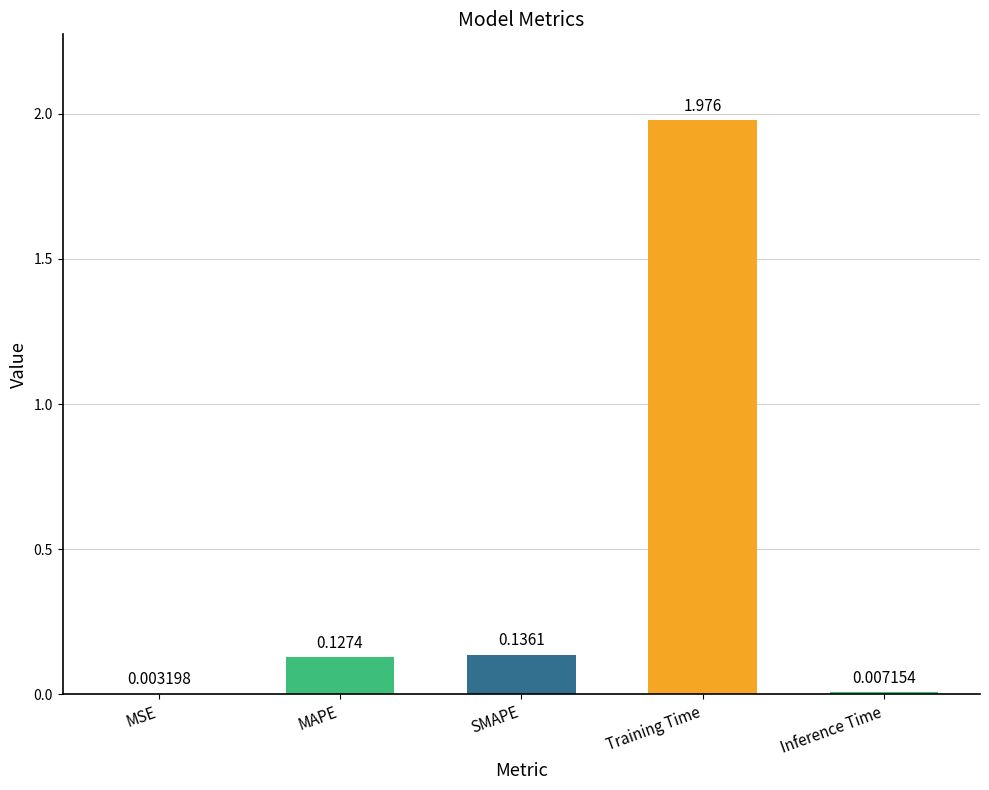

Which has a higher value, Inference Time or MSE?

Inference Time